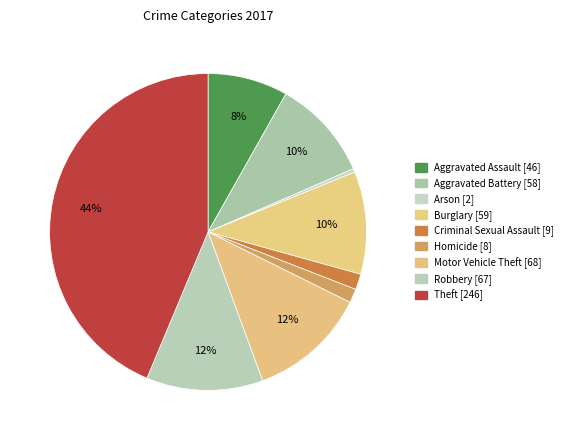

What is the change in value from Criminal Sexual Assault to Homicide?

-1